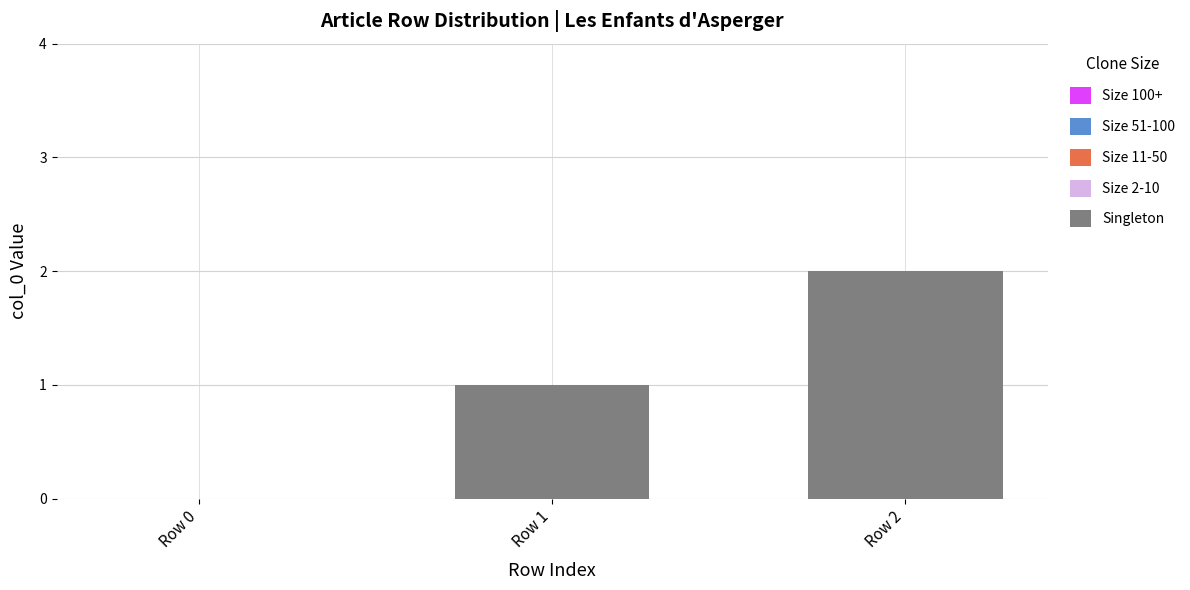

Is it true that the value at Row 2 is 3?

False